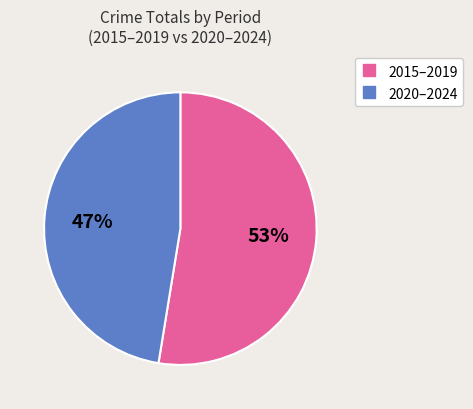

To the nearest percent, what is the average slice percentage?

50%